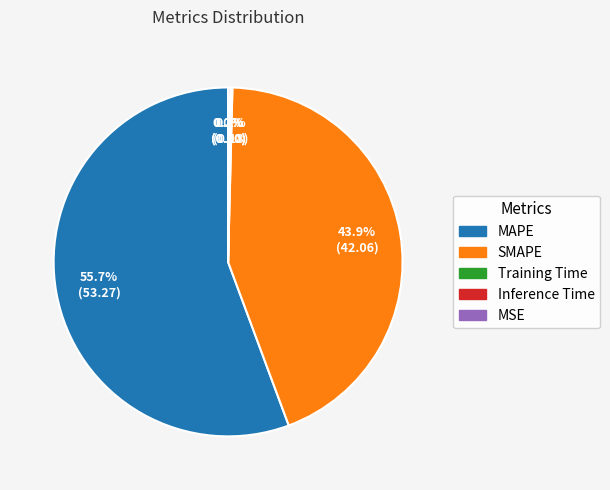

Which slice represents more than half of the pie?

MAPE